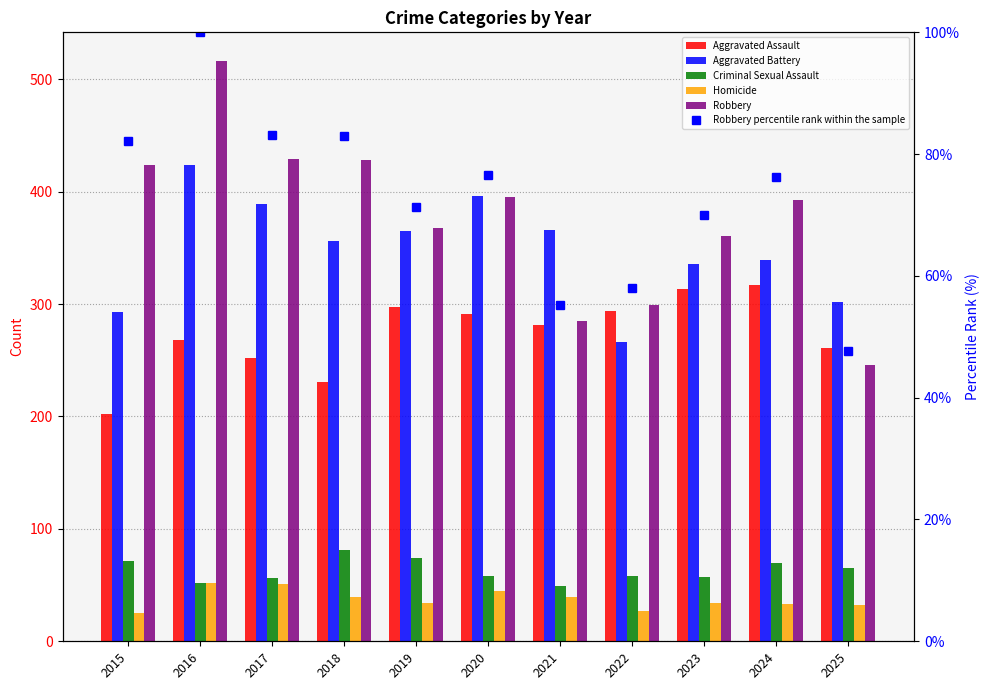

Is the value of Aggravated Battery at 2020 greater than the value of Robbery at 2016?

No